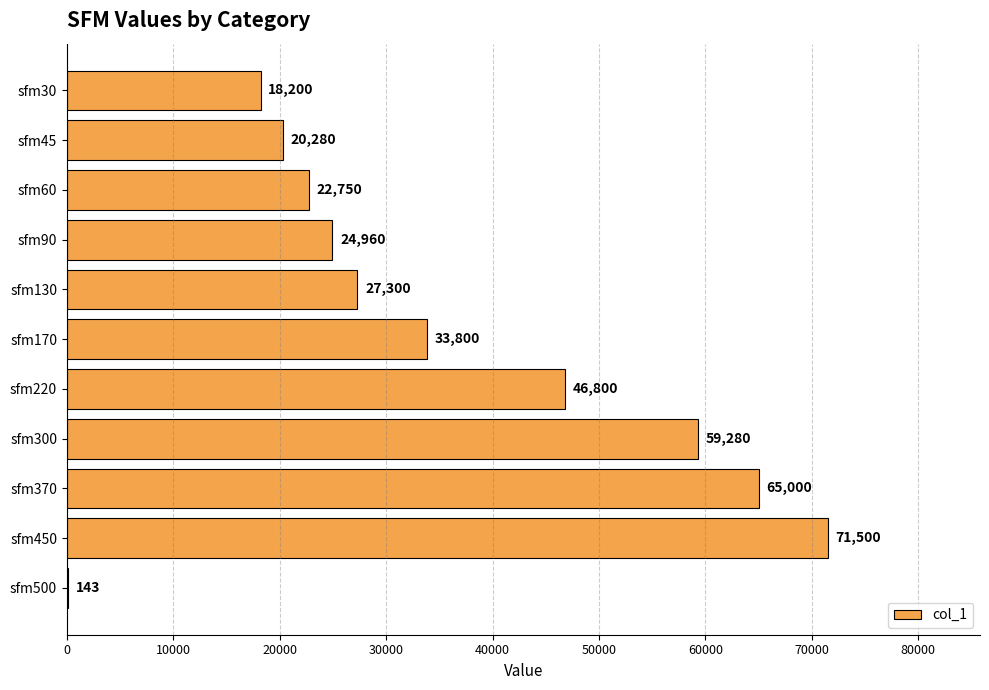

What is the greatest value displayed?

71500